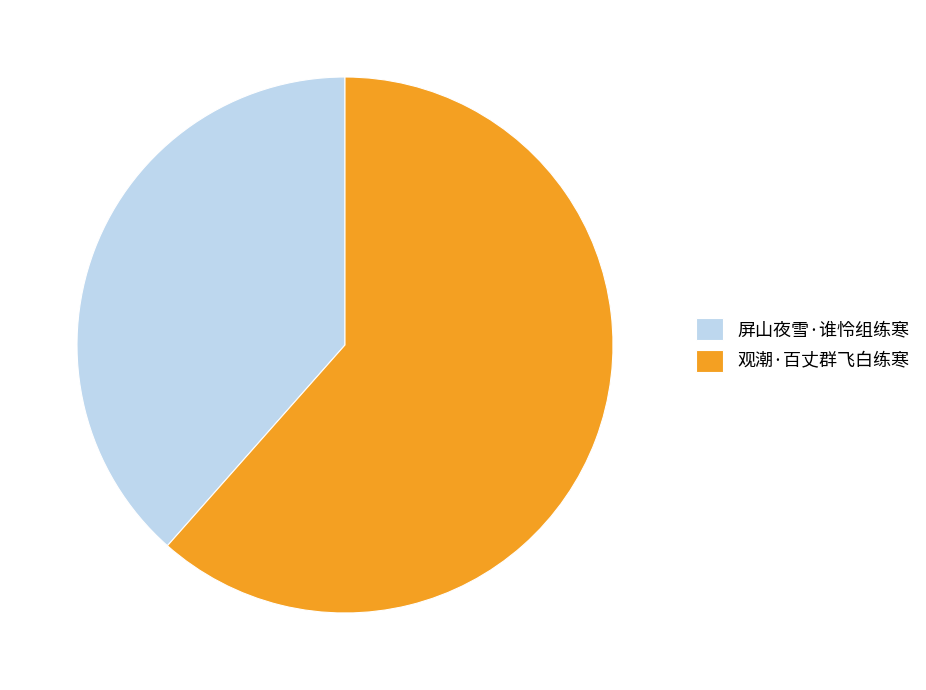

Which slice is the largest?

观潮·百丈群飞白练寒